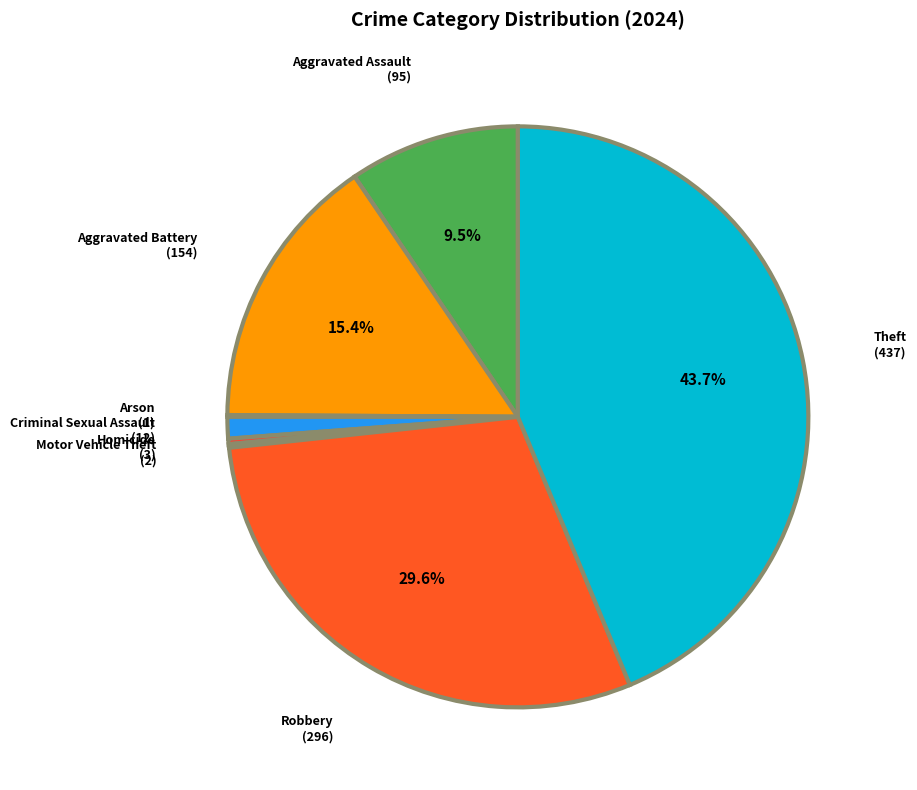

Is there a majority slice in this chart?

No